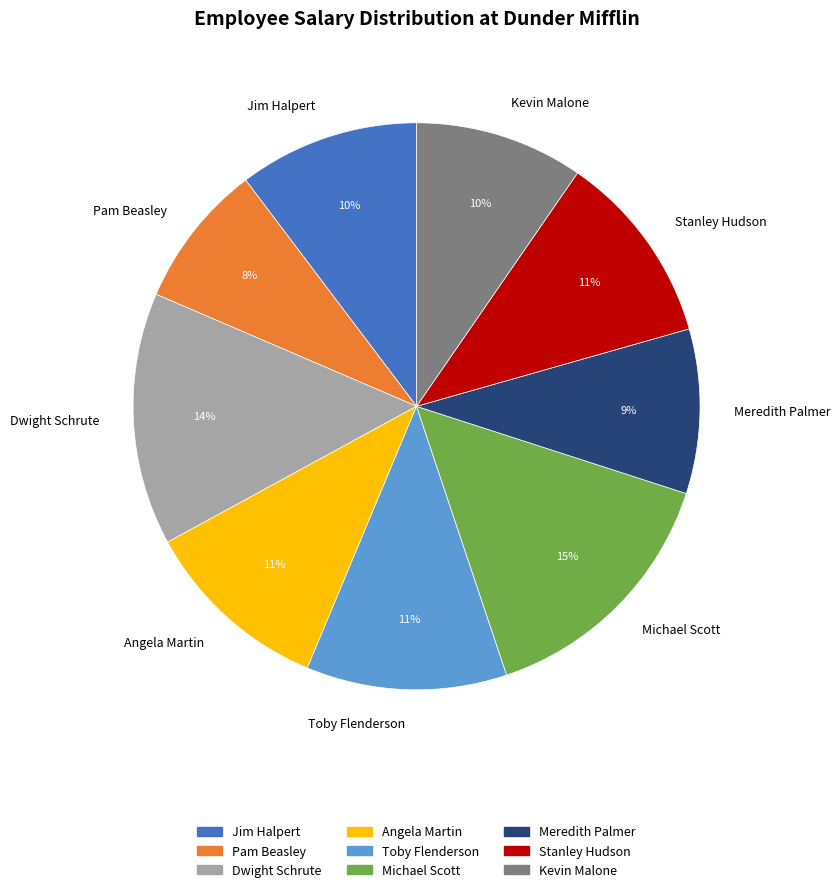

What is the smallest slice in the pie chart?

Pam Beasley